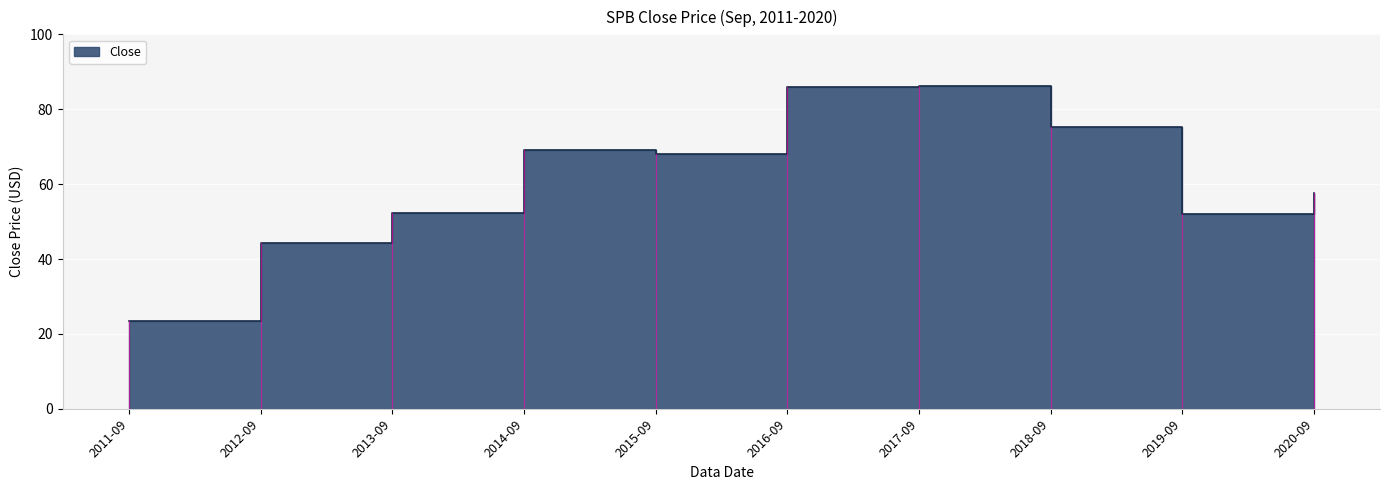

The chart shows a value of 75.3 at 2018-09. True or false?

True